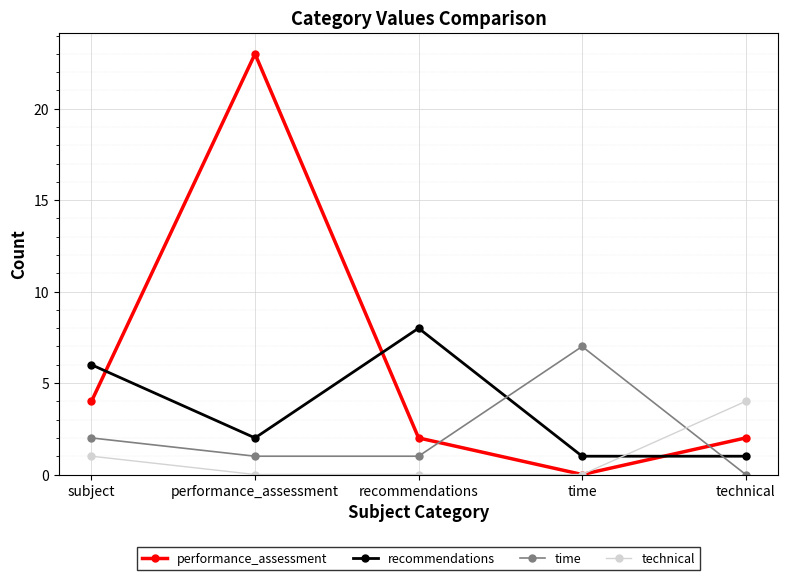

What is the approximate value of performance_assessment at performance_assessment?

23